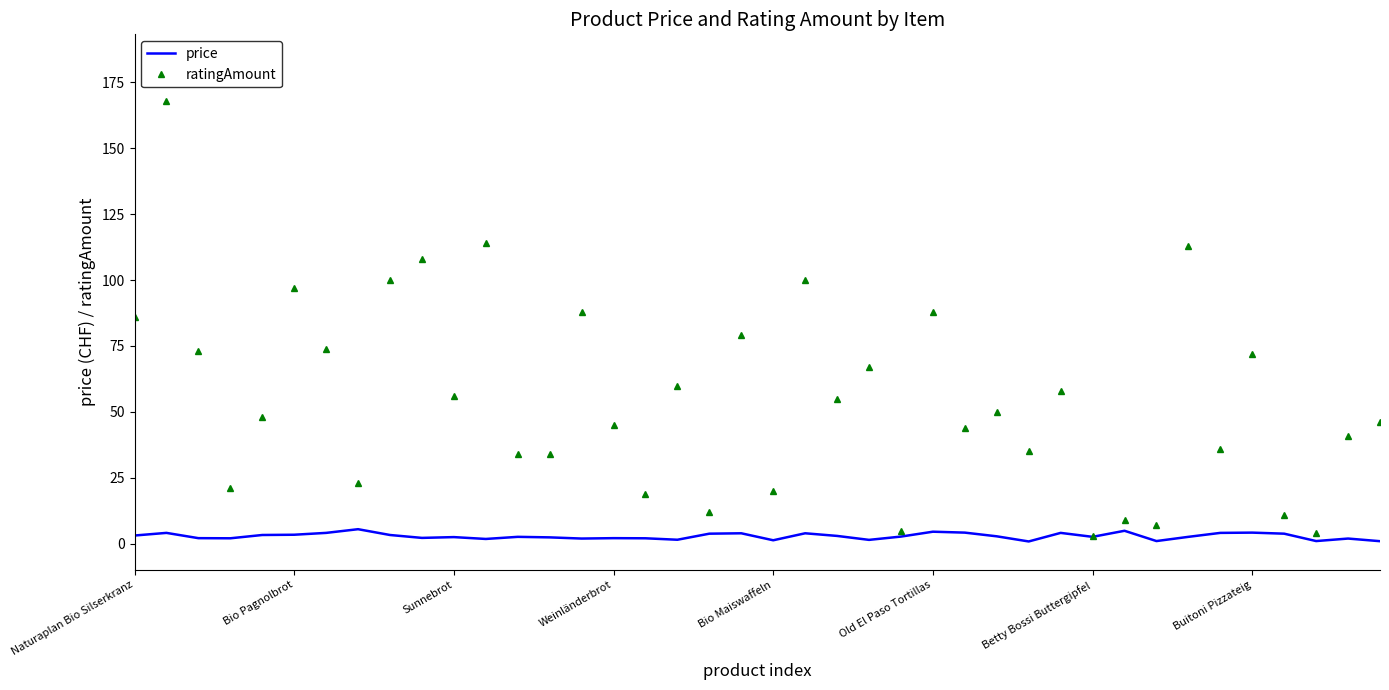

Which series has the largest range (max minus min)?

ratingAmount